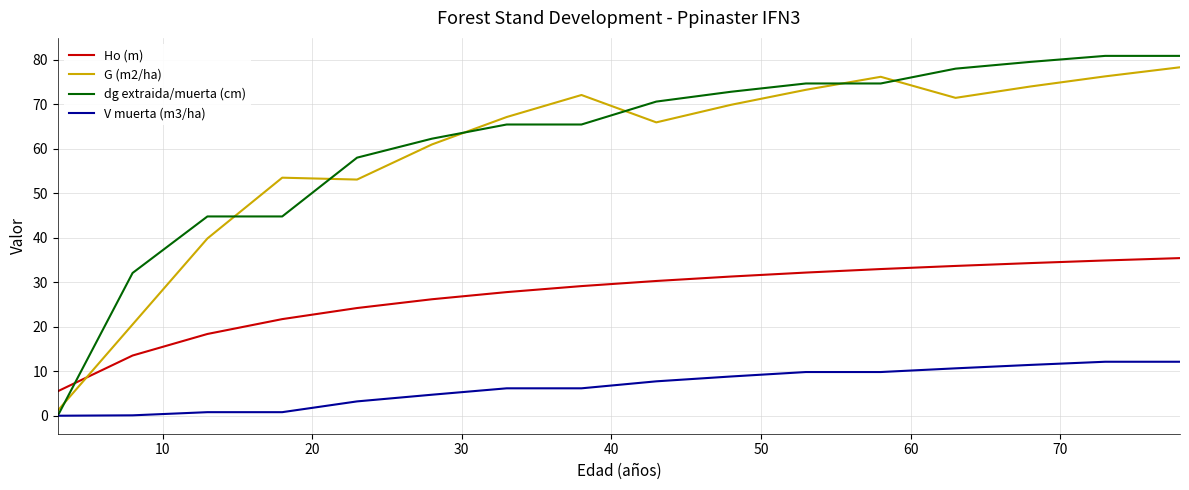

How many series are shown in this chart?

4